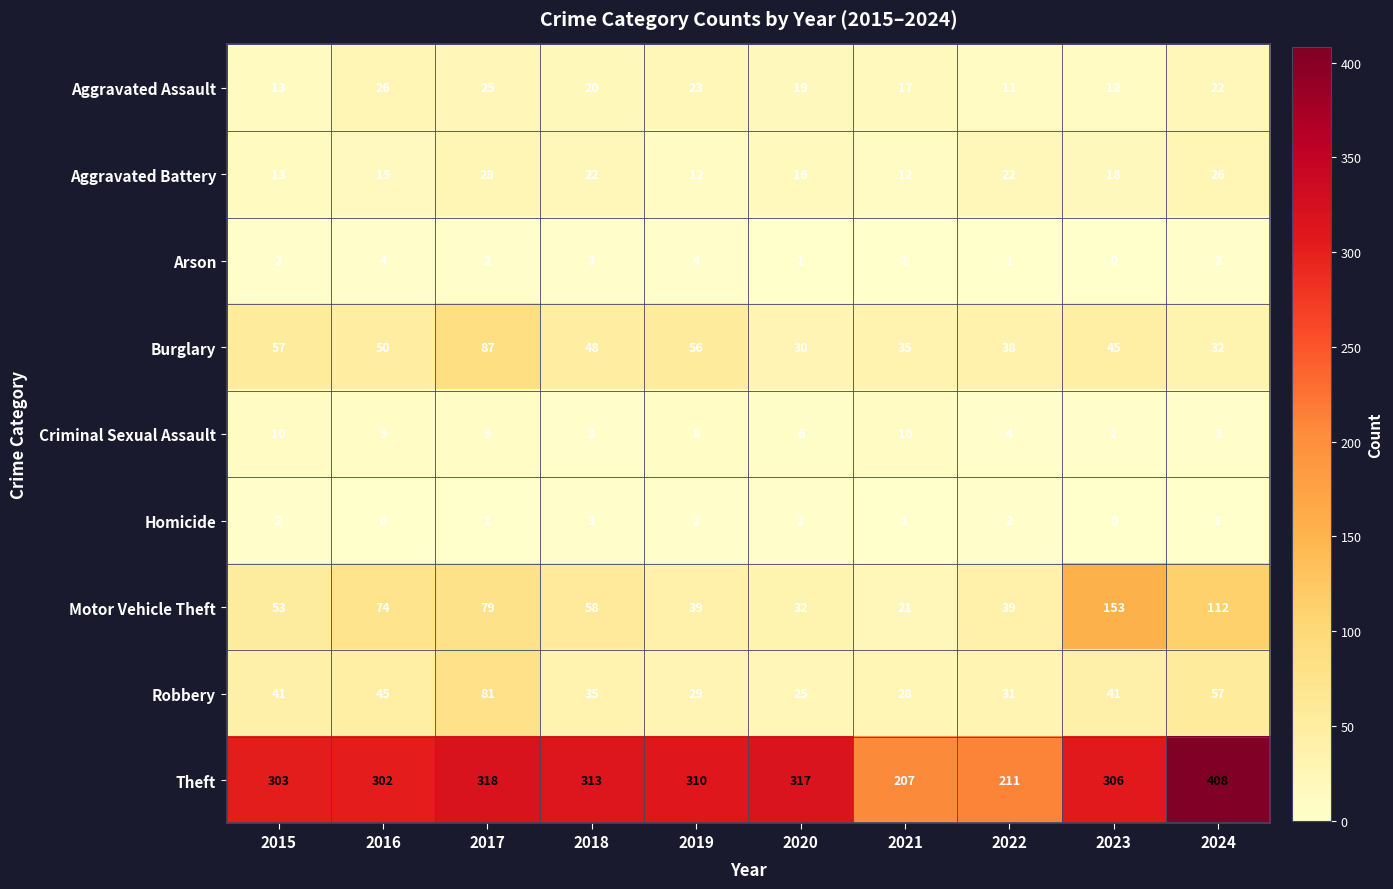

What is the maximum value shown in the chart?

408